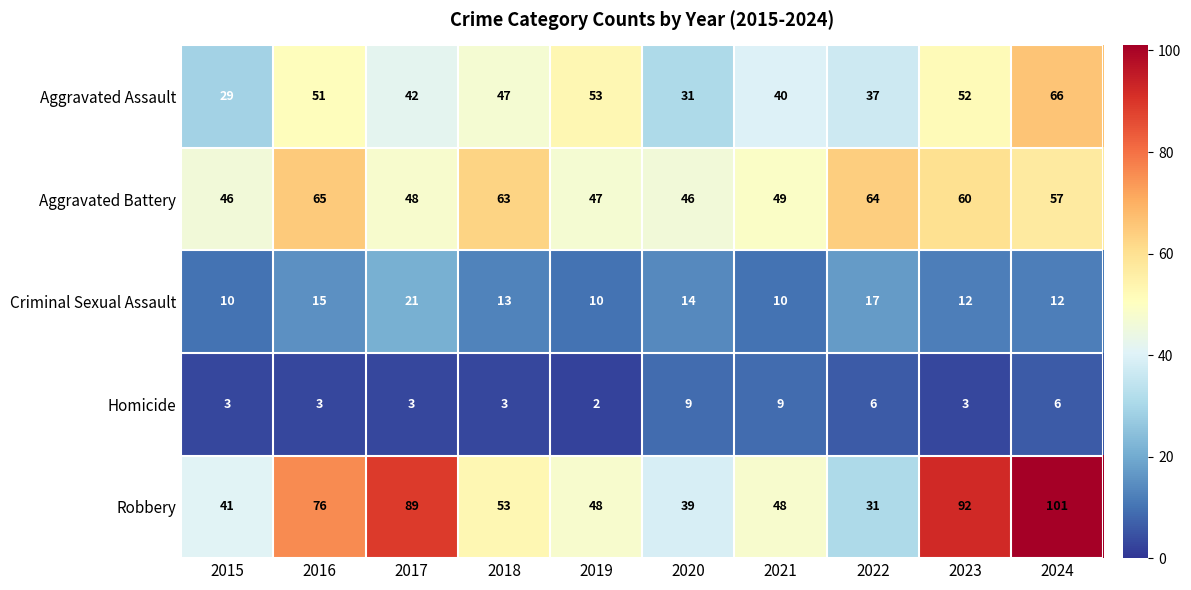

At 2020, list the series in order from smallest to largest.

Homicide, Criminal Sexual Assault, Aggravated Assault, Robbery, Aggravated Battery